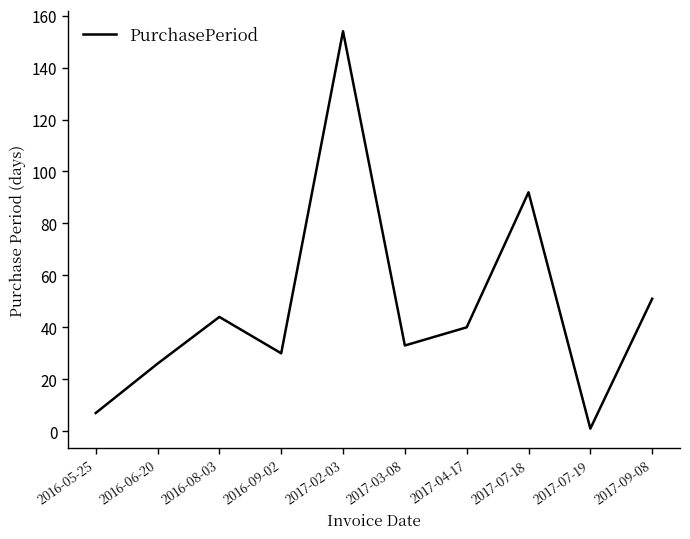

Which category has the highest value across all series?

2017-02-03